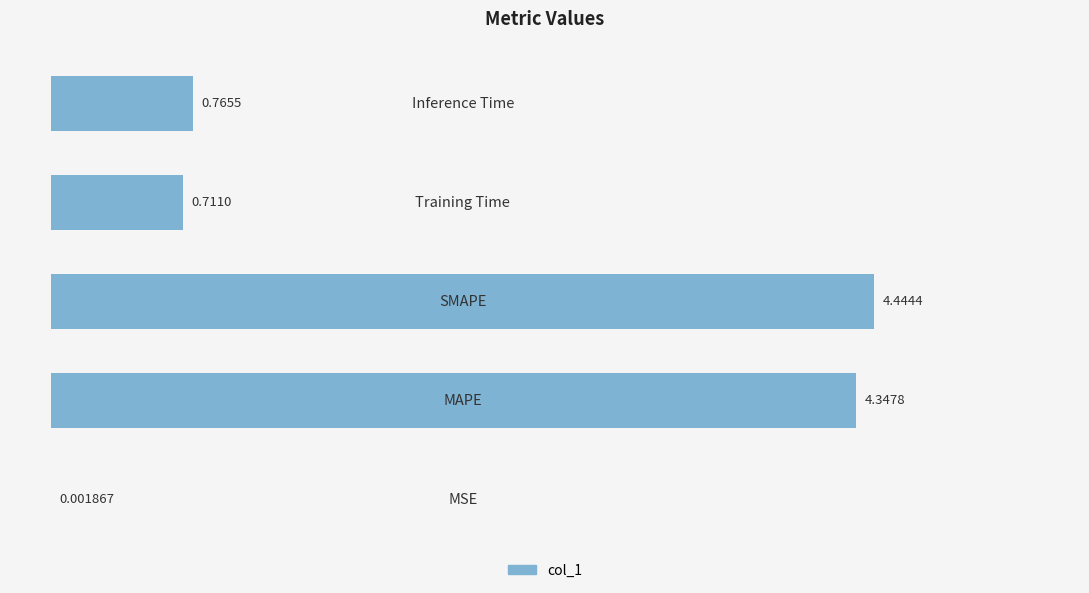

What is the sum of all values?

10.3